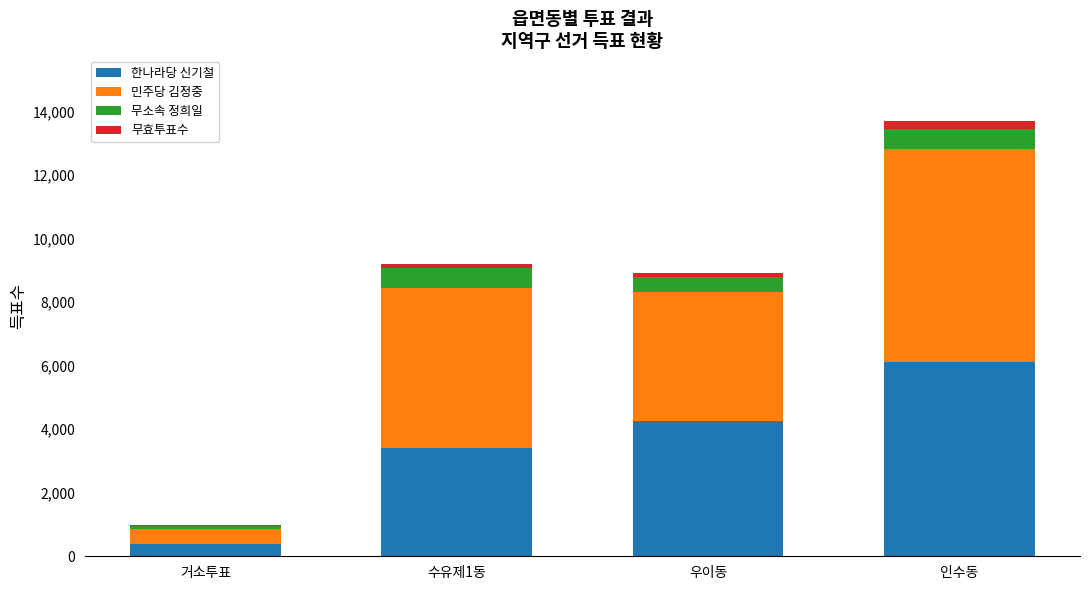

At which category is the sum across all series the highest?

인수동